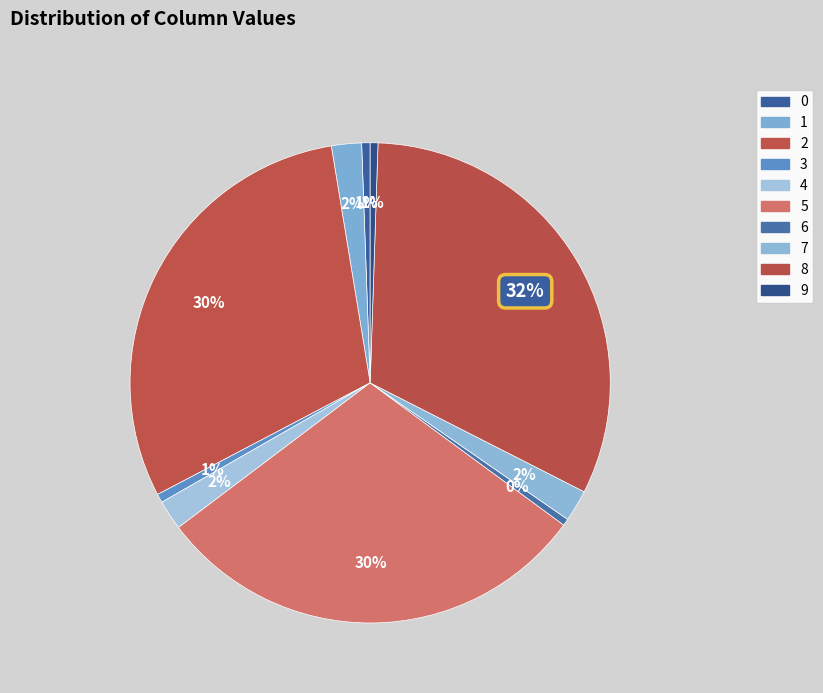

Which slice is the largest?

8